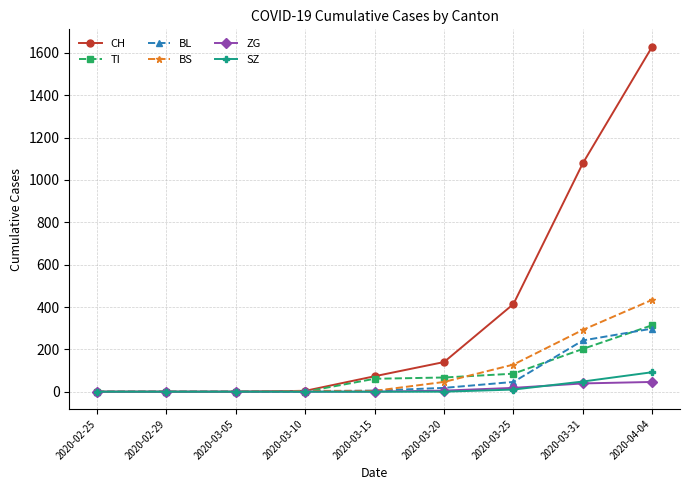

How many data points in TI are less than 61?

4